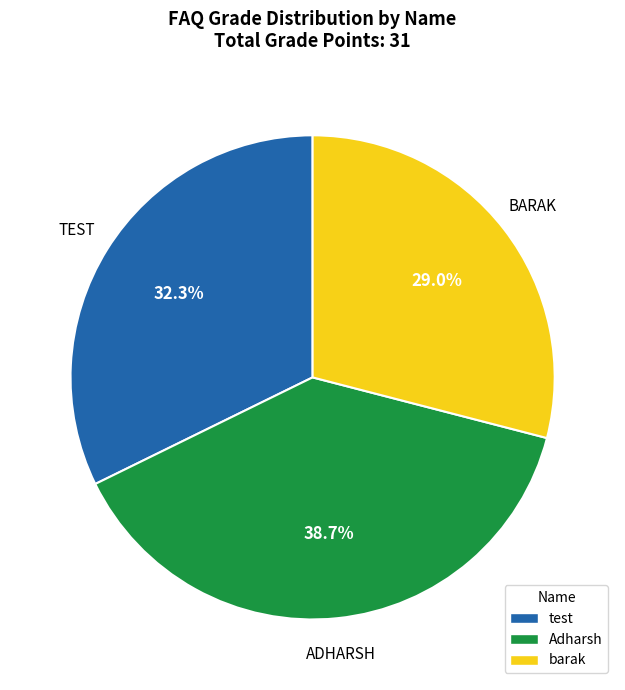

The test slice represents 32% of the pie. True or false?

True